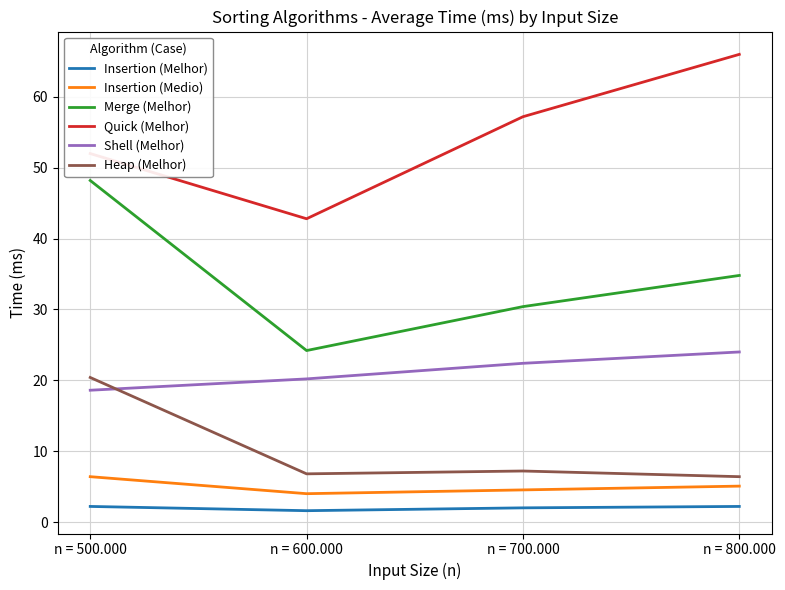

What position from the left is n = 700.000?

3